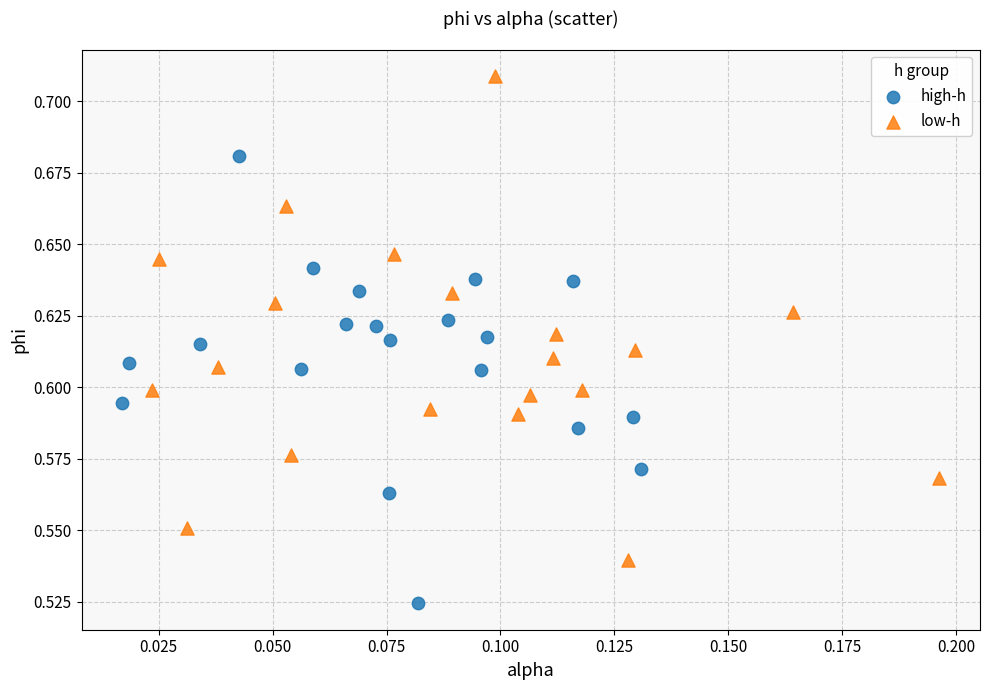

Which series has the largest Y range (max minus min)?

low-h